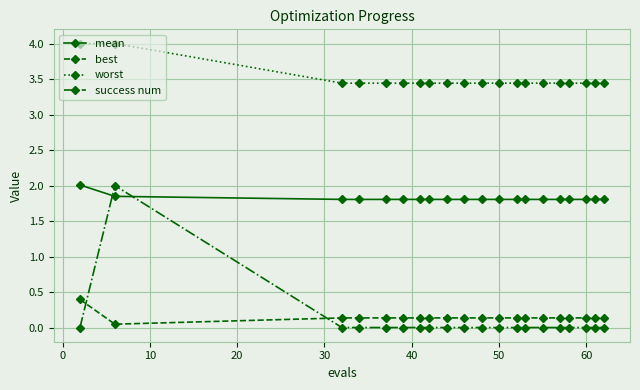

Which series has the widest spread of values?

success num